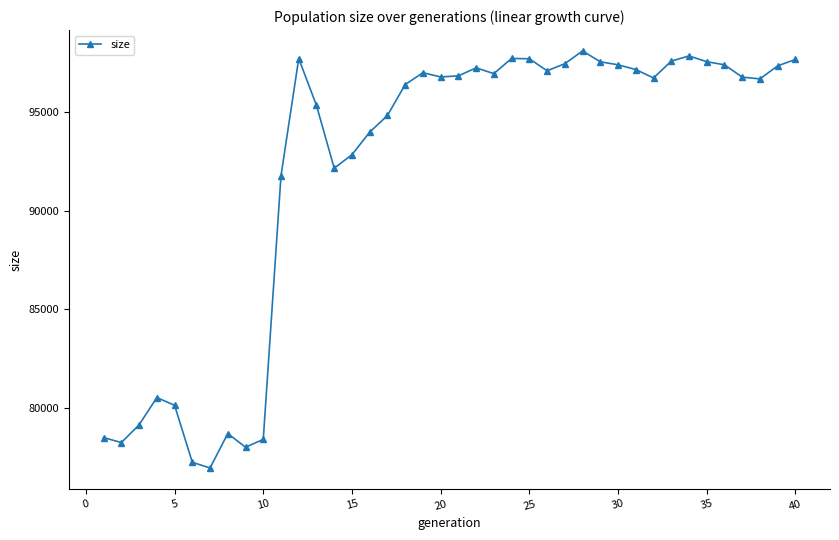

True or false: the data has more than 1 interior local peaks.

True